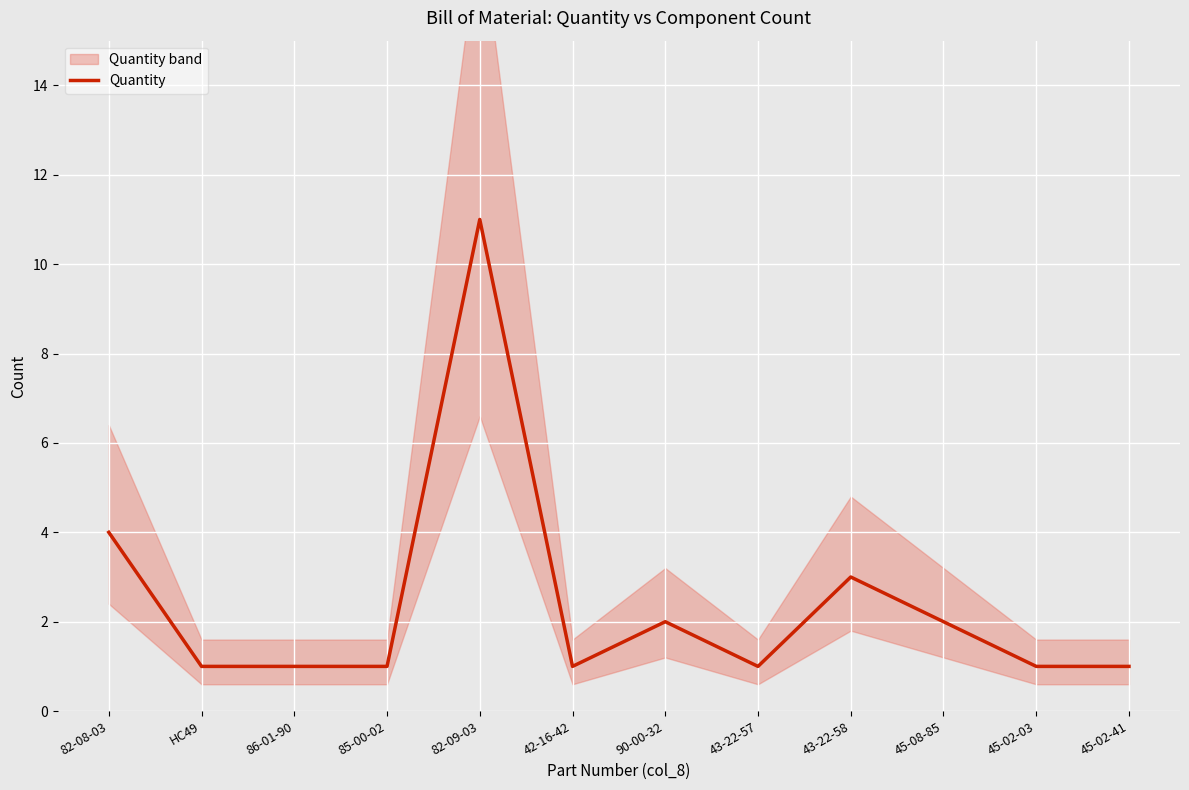

The chart shows a value of 0 at 45-02-03. True or false?

False